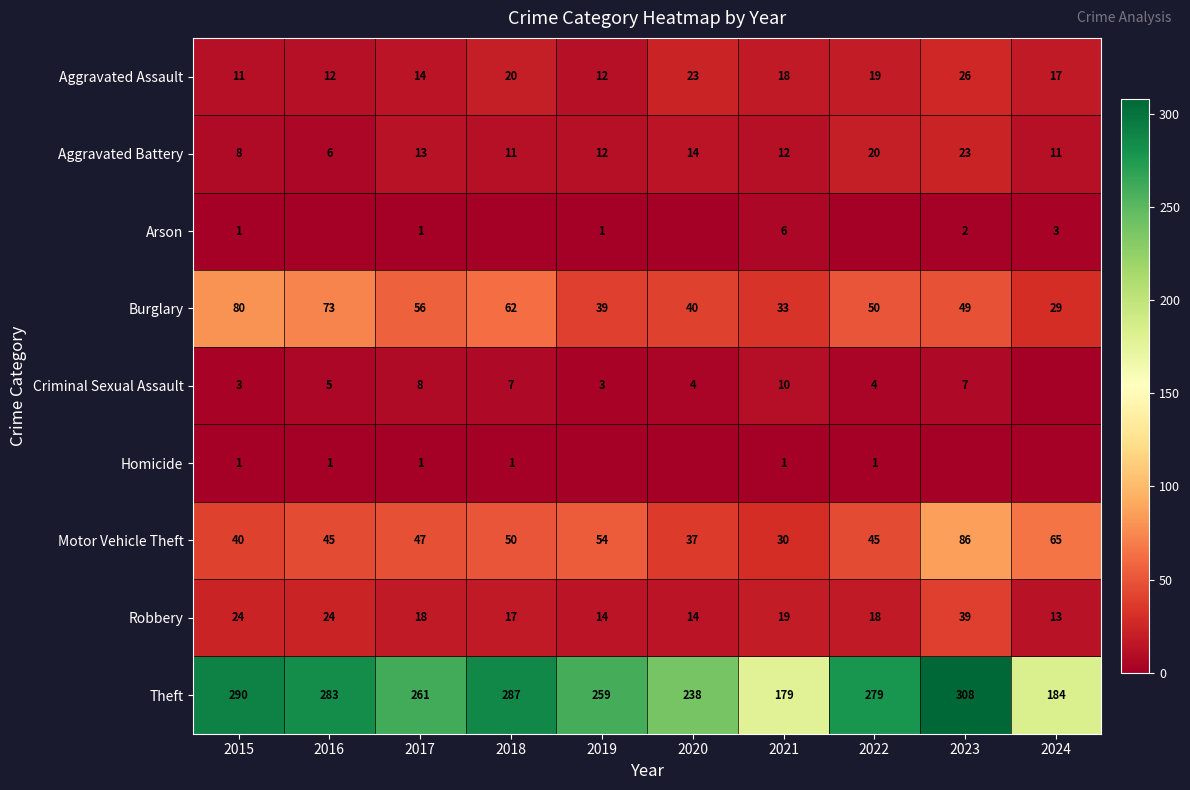

What is the difference between the second highest and minimum values in the Aggravated Battery series?

14